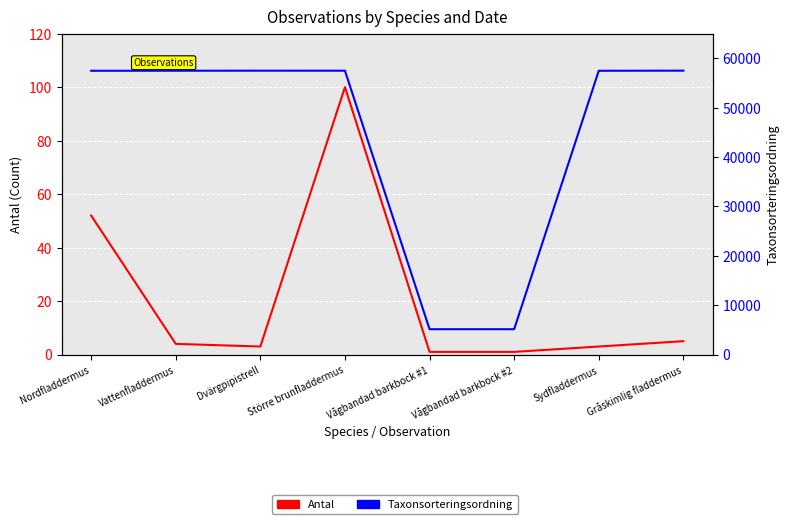

Does the chart display data point markers on the line(s)?

No